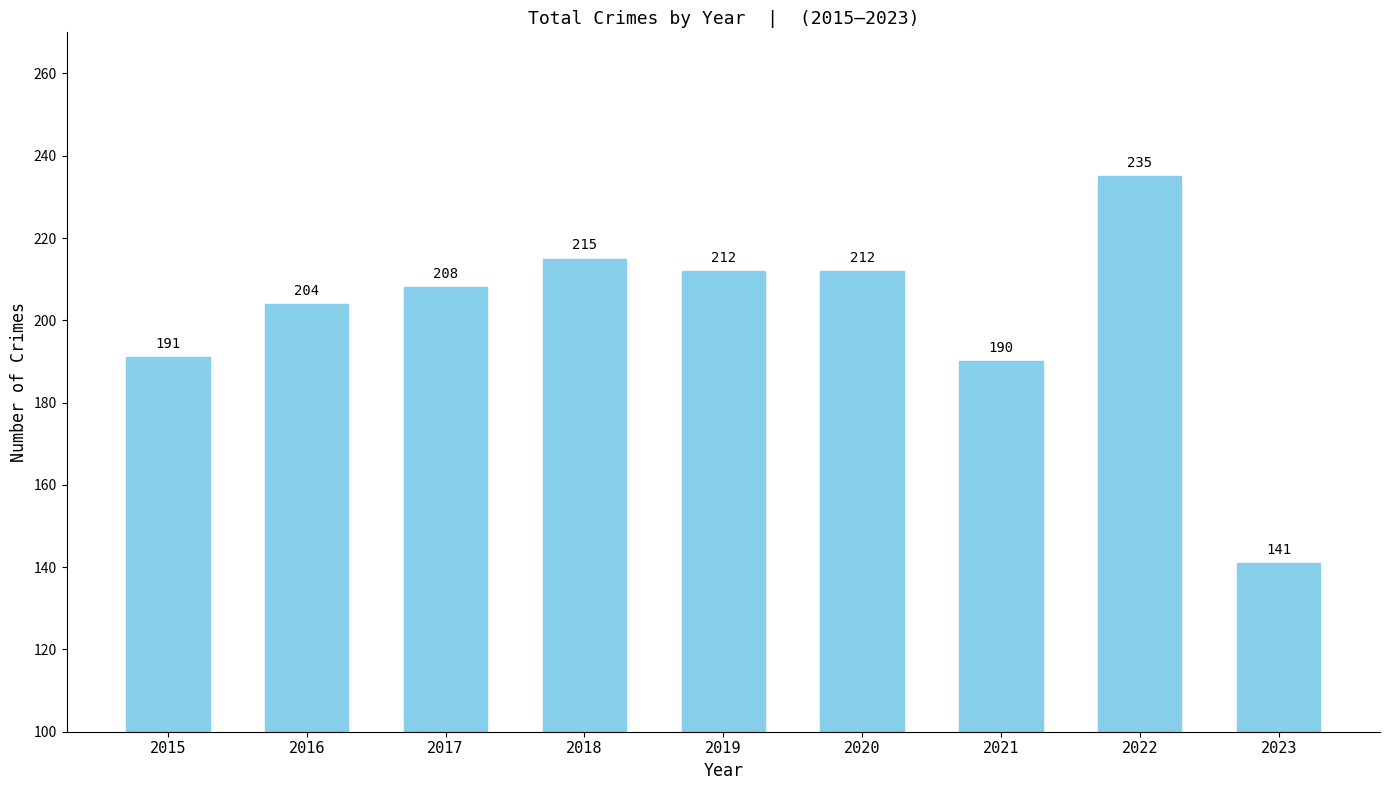

Where is the data nearest to the value 188?

2021